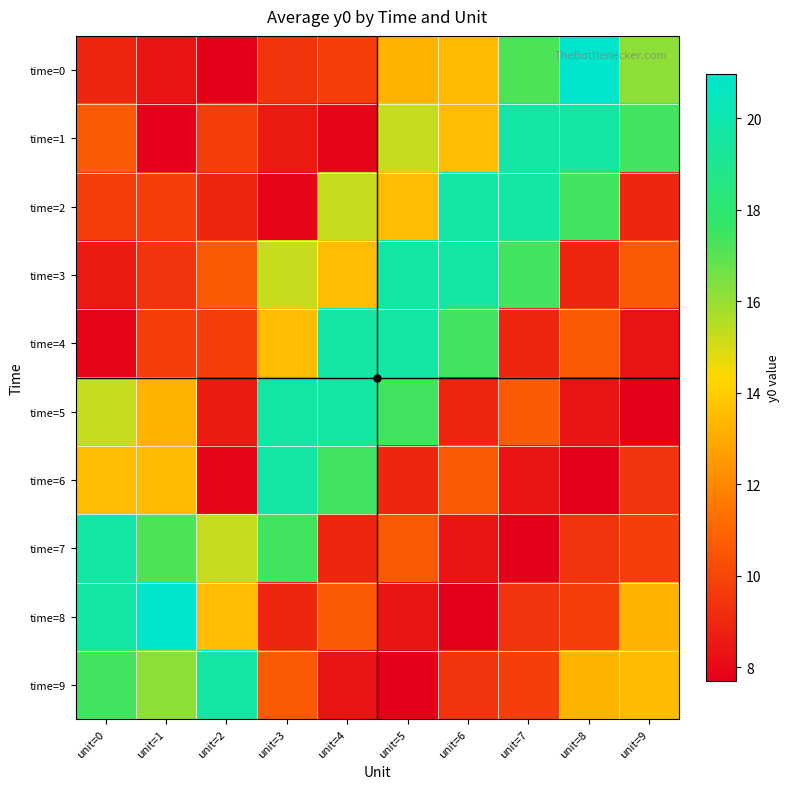

At which category is the sum across all series the highest?

unit=5